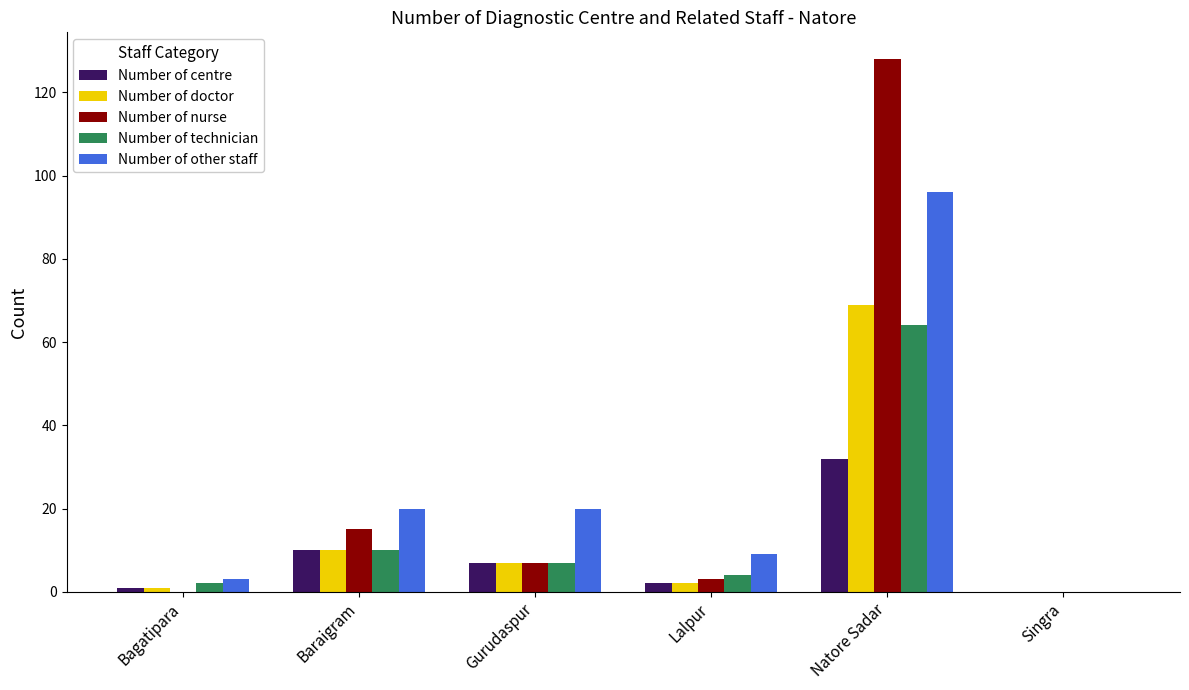

What is the maximum value for Number of technician?

64